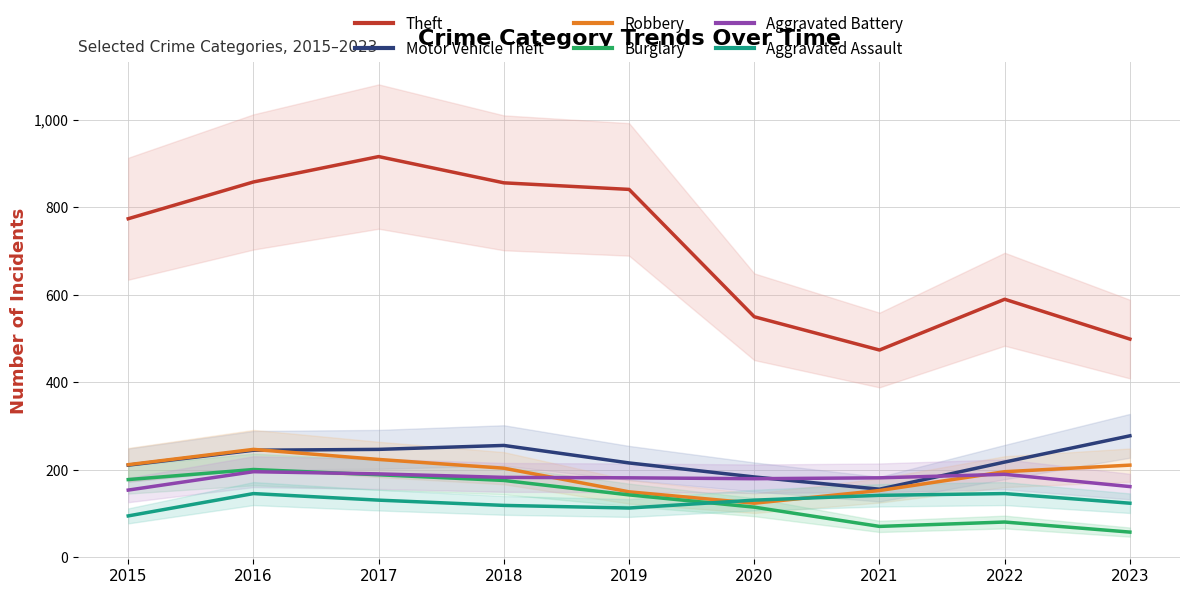

Is it true that Theft equals 550 at 2020?

True